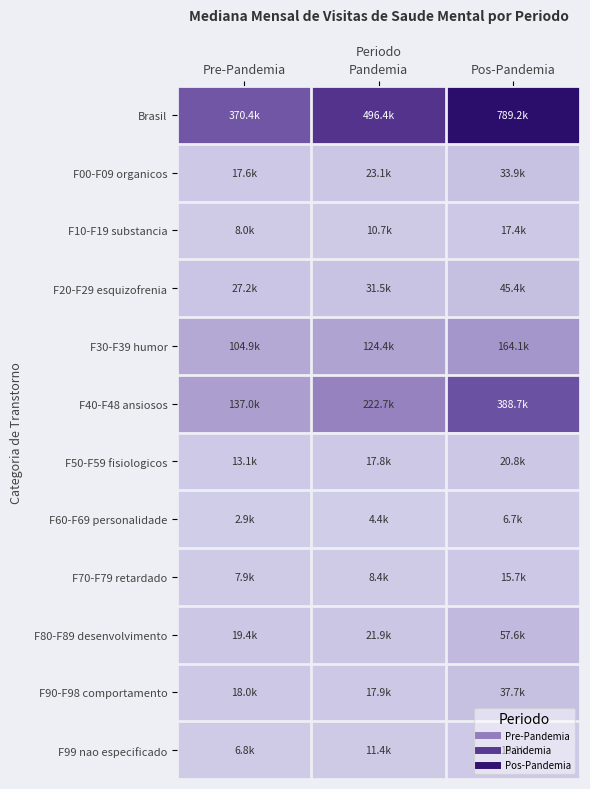

Which series changed the most between Pre-Pandemia and Pandemia?

Brasil